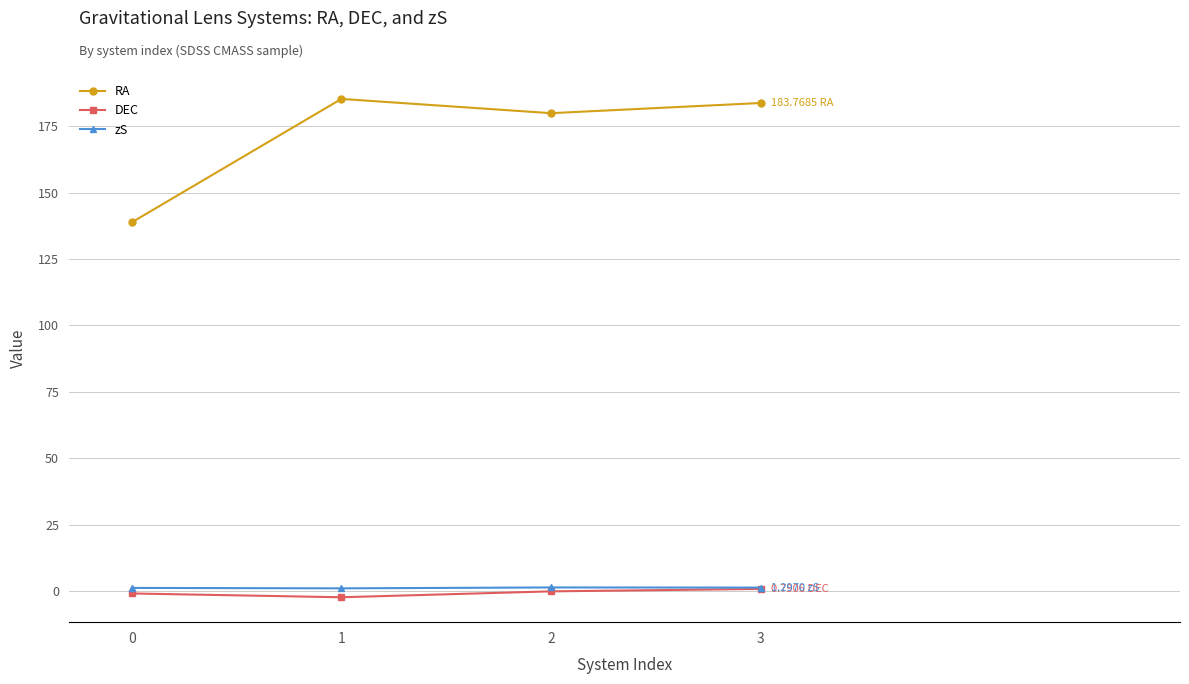

True or false: zS has more than 2 points higher than both neighbors.

False